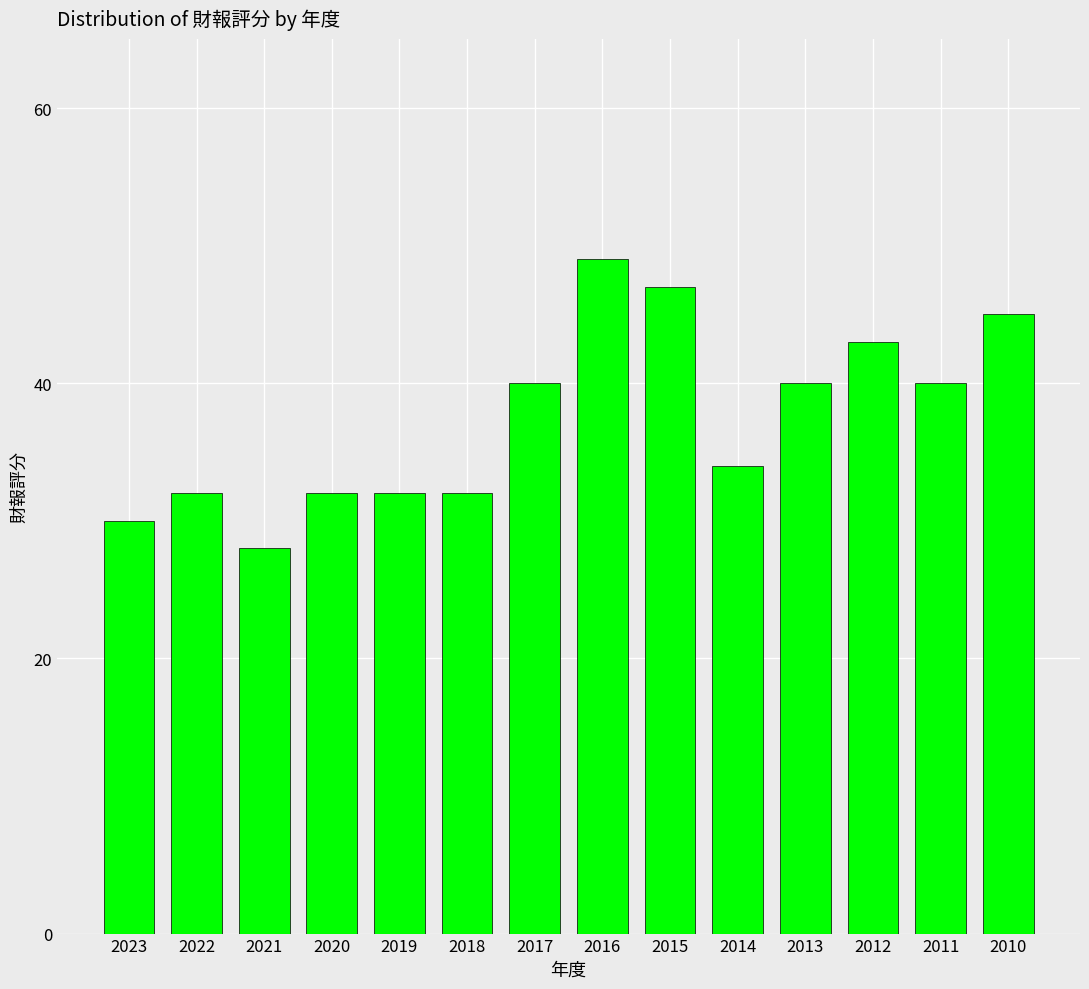

What value does the data have at 2013?

40